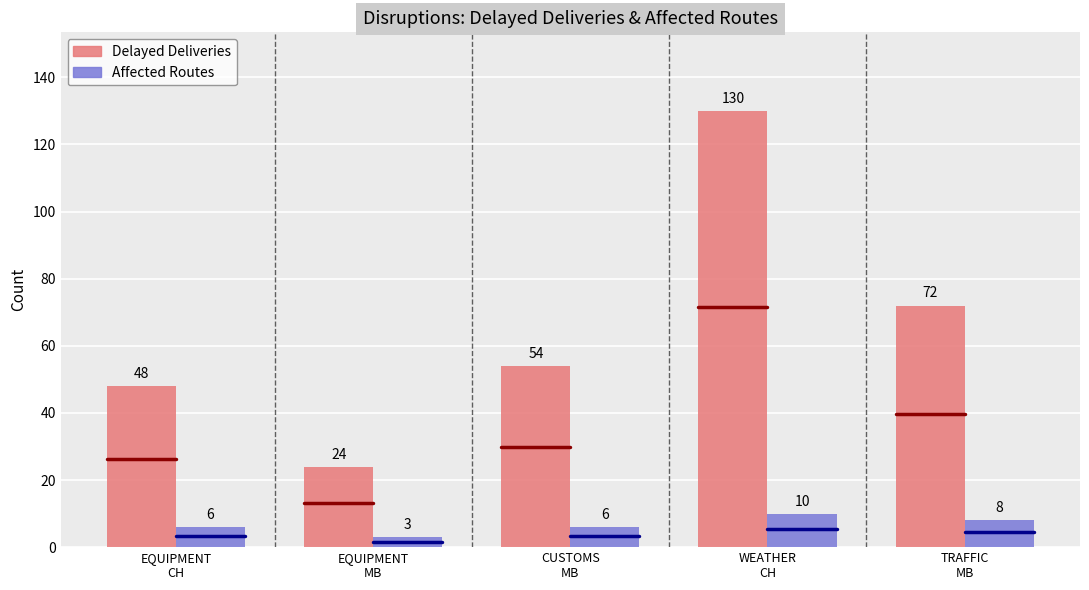

What is the greatest value displayed?

130